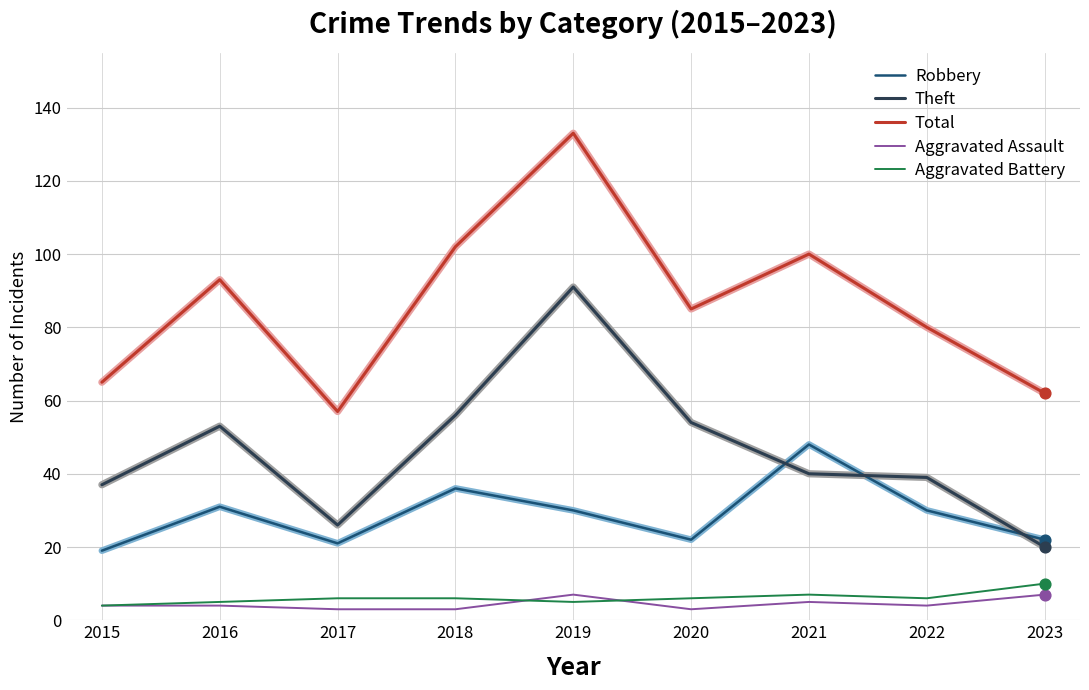

What is the total value across all series at 2015?

129